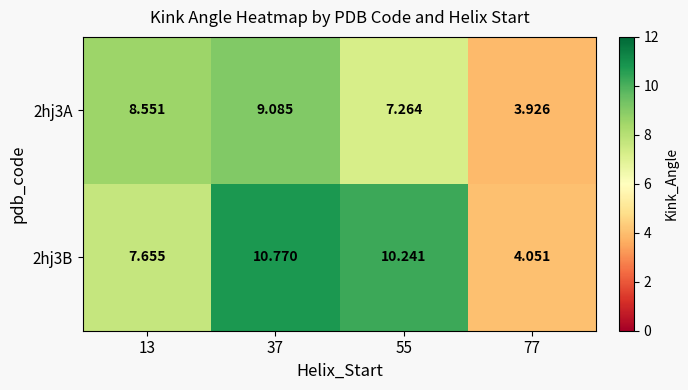

Is the value of 2hj3B at 13 greater than the value of 2hj3A at 55?

Yes